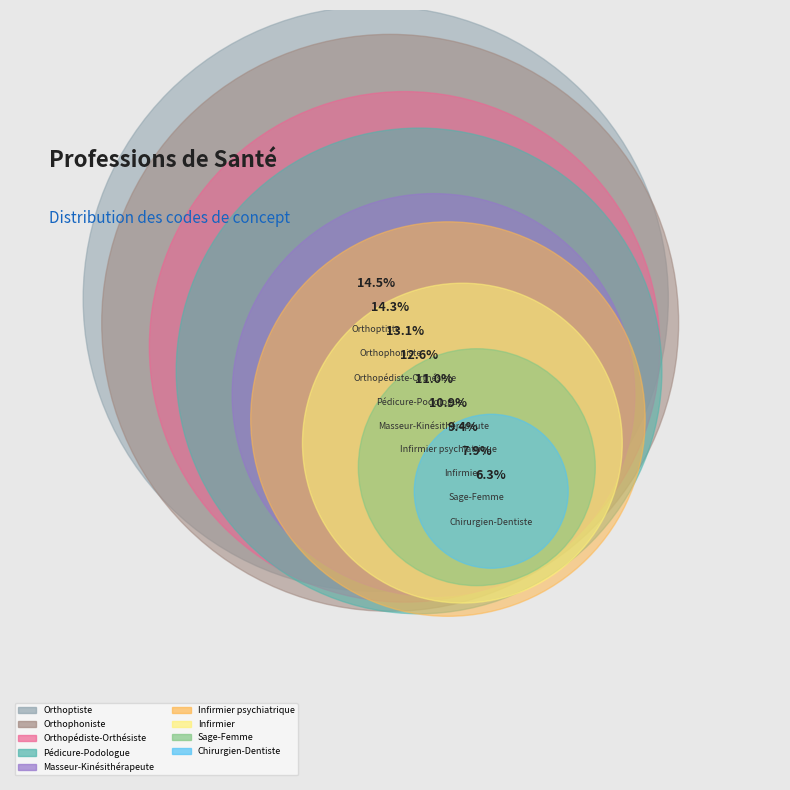

To the nearest percent, what portion does Infirmier represent?

9%